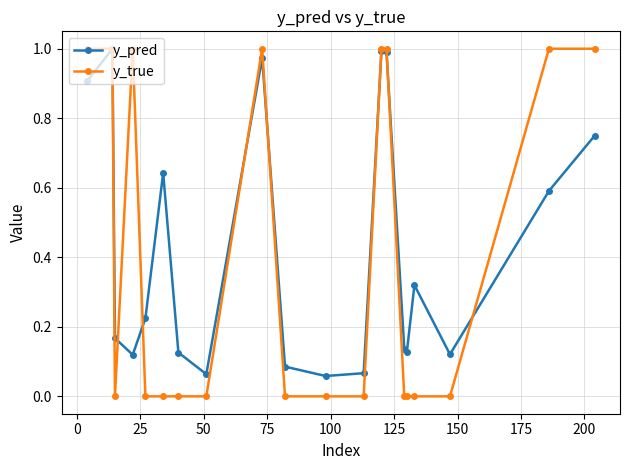

What is the difference between the maximum and minimum values in the y_pred series?

0.9